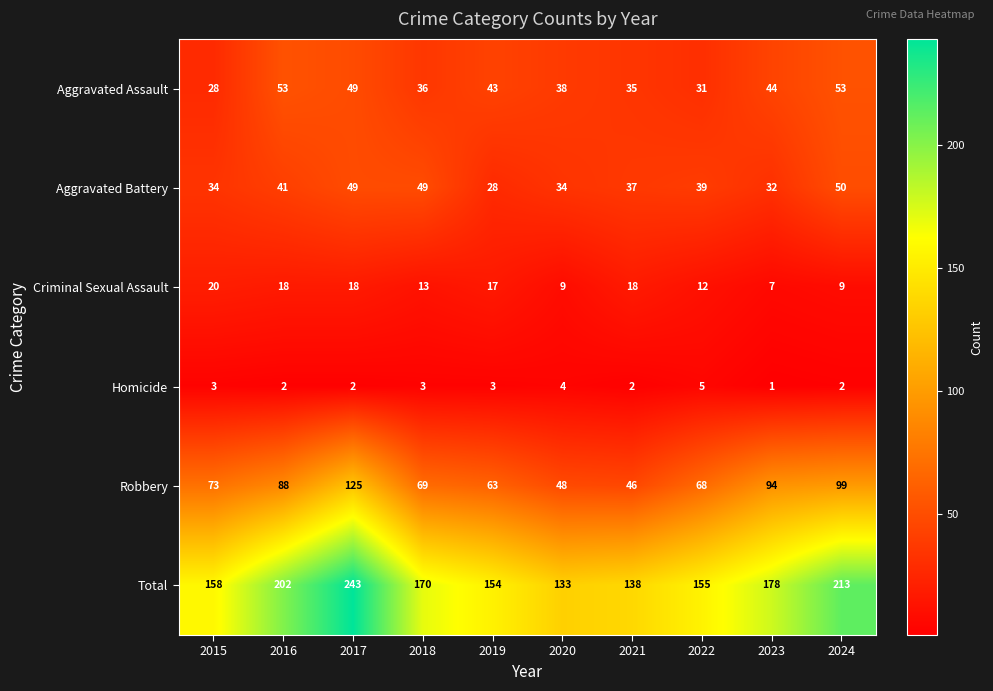

The Robbery series shows 94 at 2023. True or false?

True